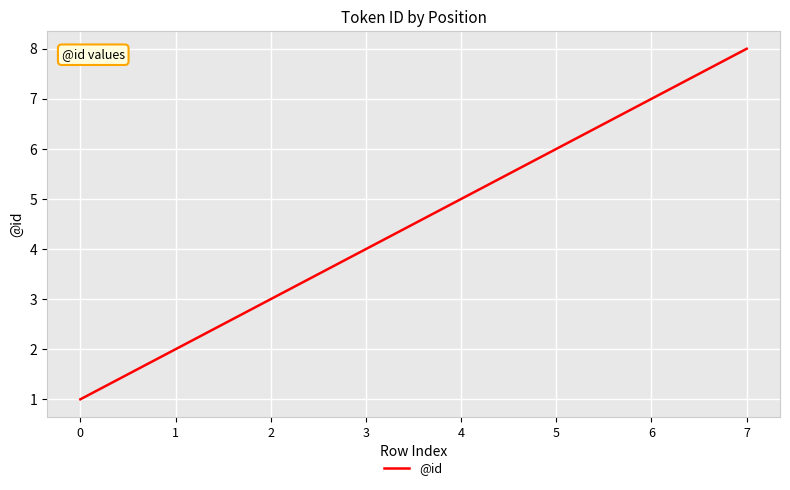

The chart shows a value of 14 at 7. True or false?

False